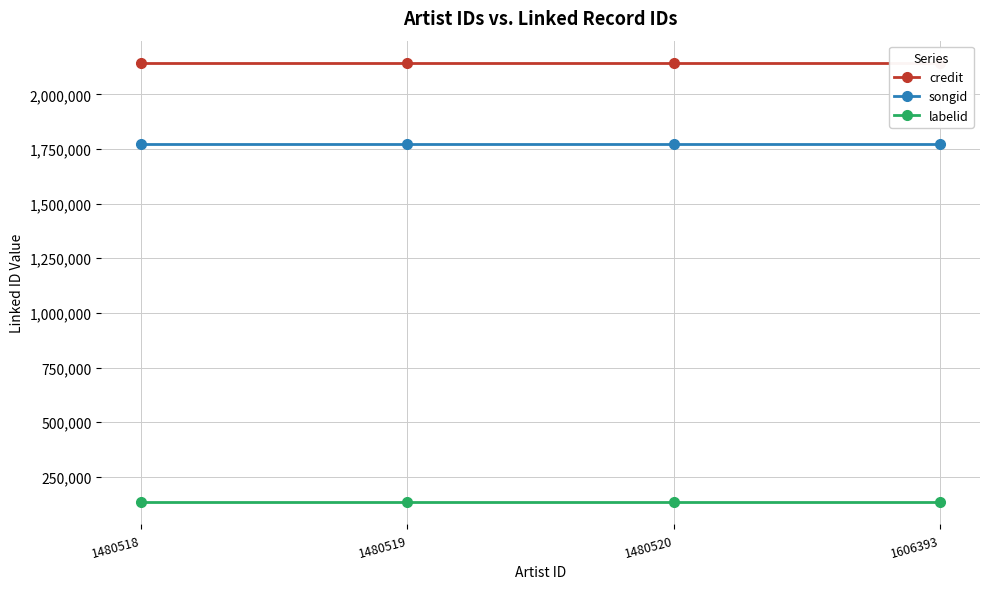

Reading left to right, extract all data points from this chart.

credit: 2144788	2144788	2144788	2144788
songid: 1774563	1774563	1774563	1774563
labelid: 133034	133034	133034	133034